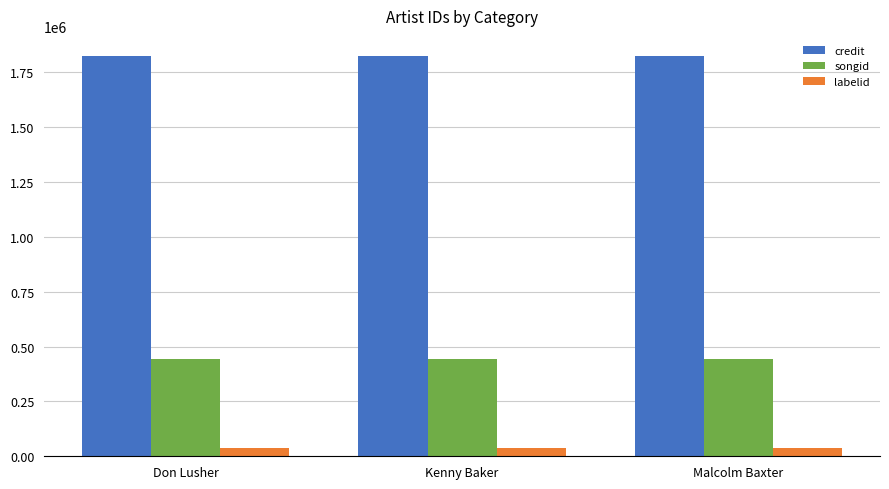

Count the number of categories in the chart.

3